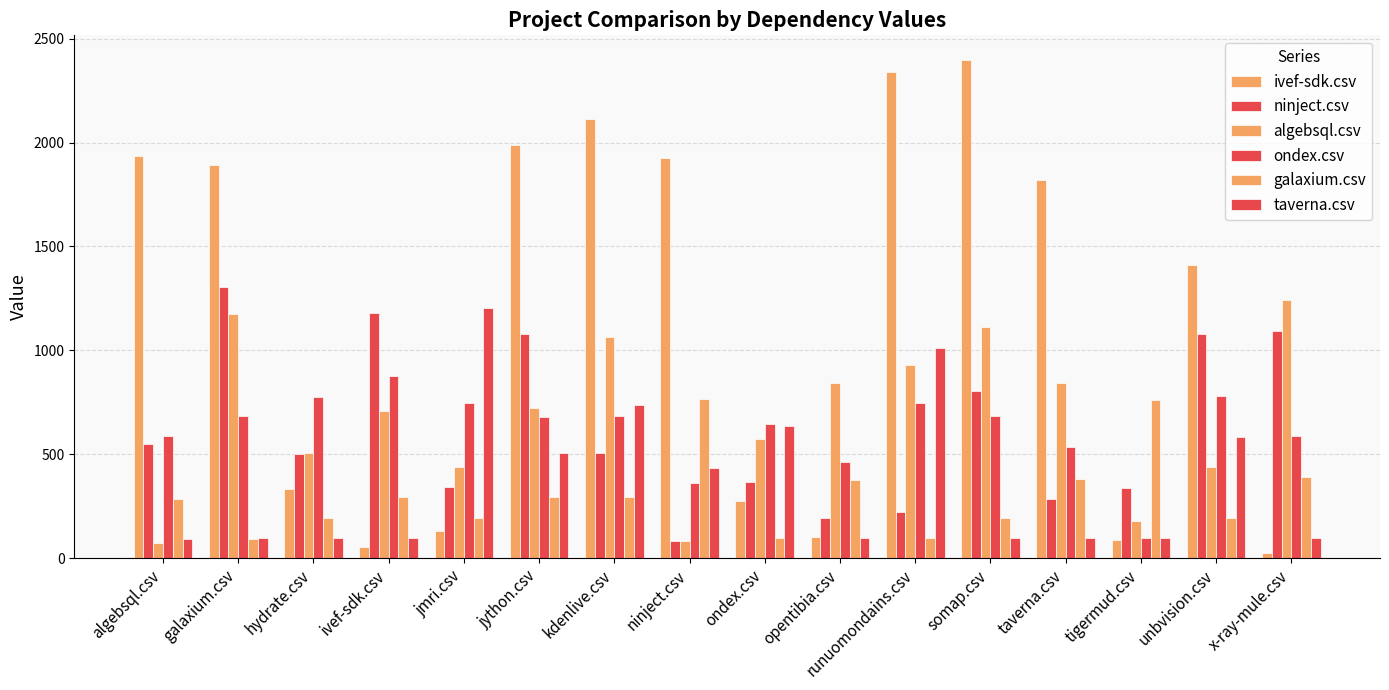

Does the chart contain any negative values?

No